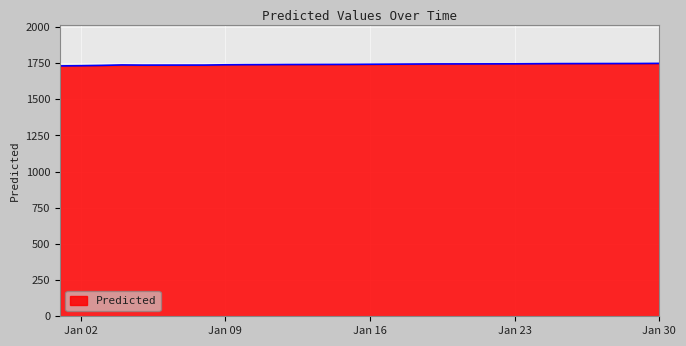

What is the smallest value displayed?

1730.8